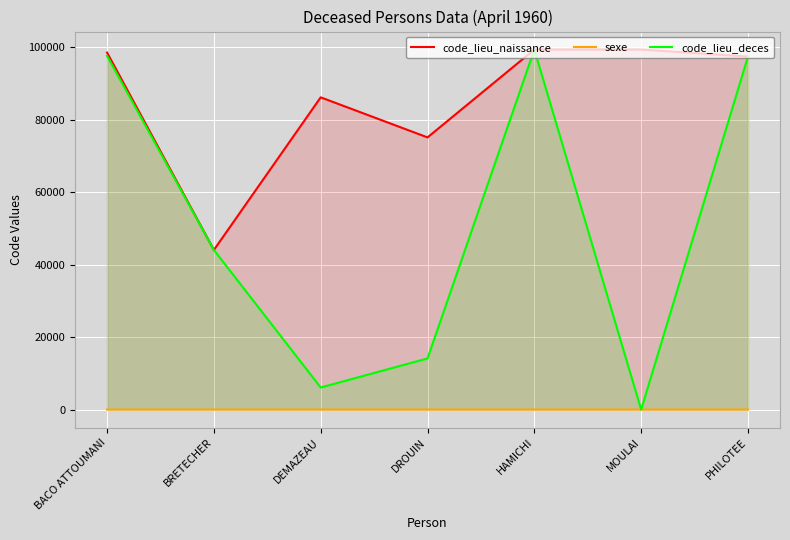

True or false: code_lieu_naissance and code_lieu_deces intersect in this chart.

False